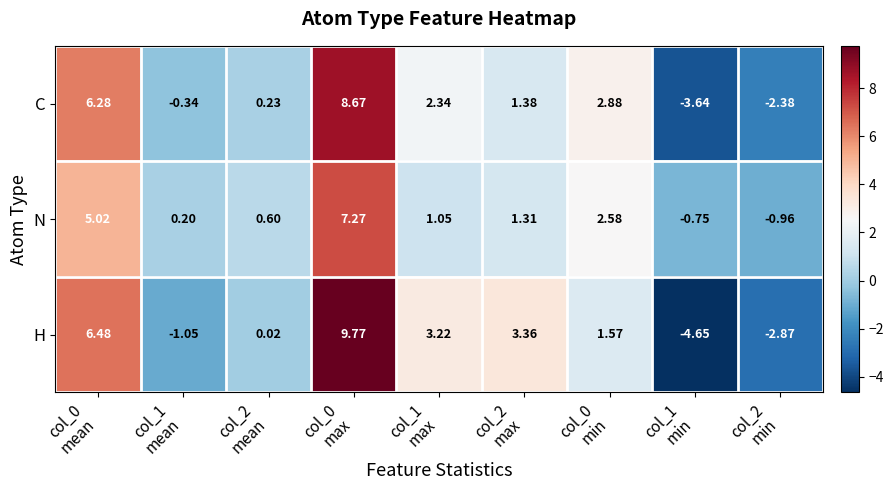

Which series has the largest range (max minus min)?

H